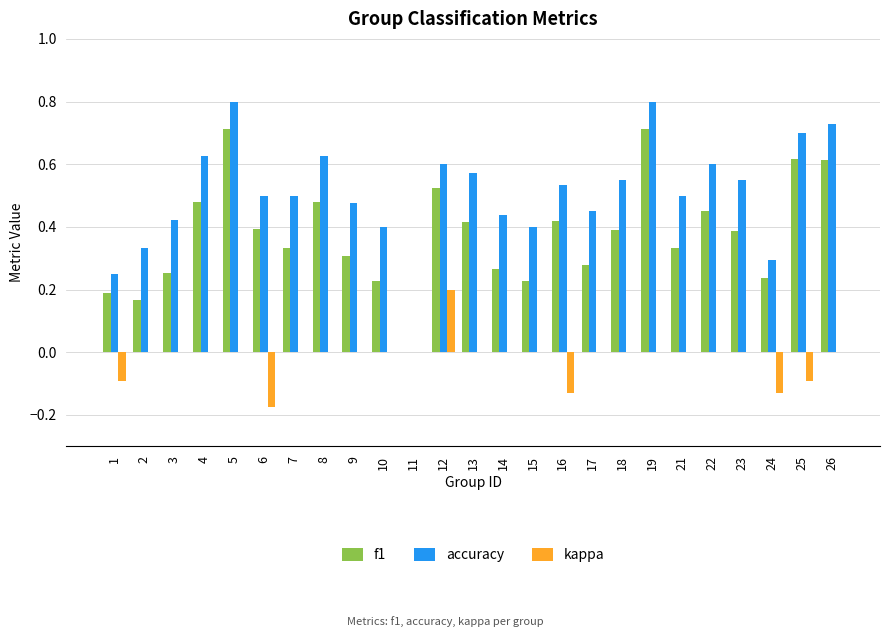

What is the sum of all kappa values?

-0.4